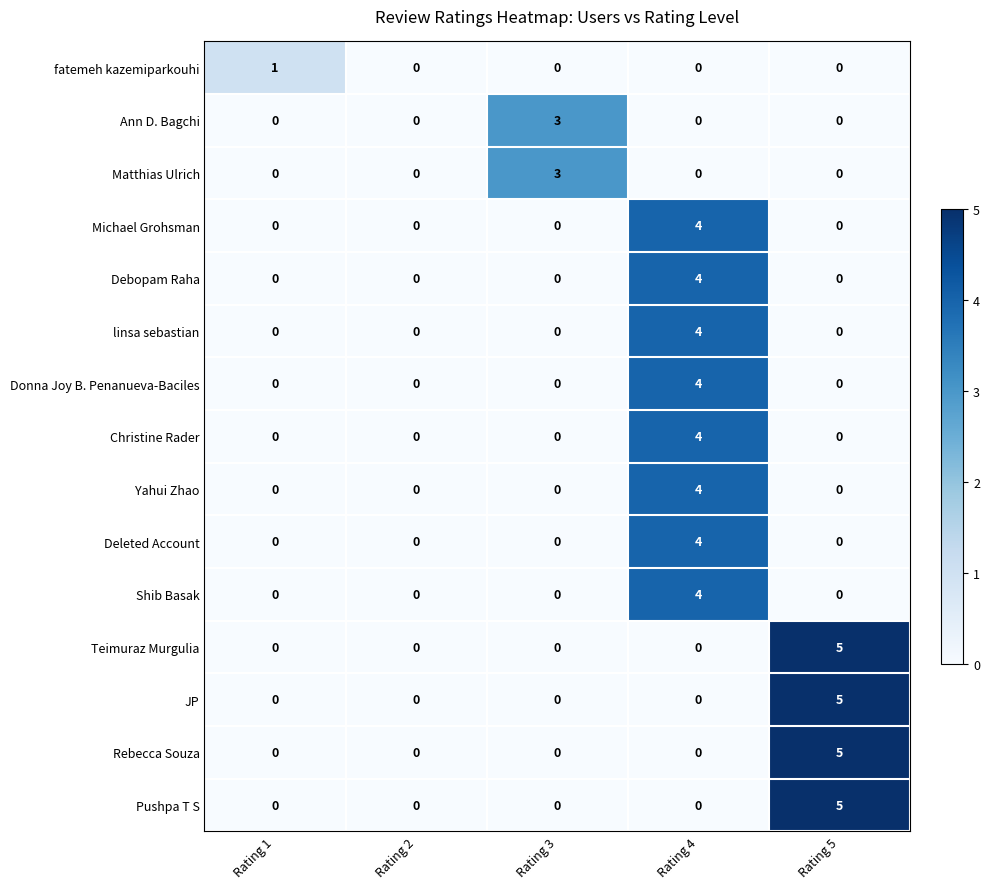

True or false: Matthias Ulrich has a value of -1 at Rating 1.

False